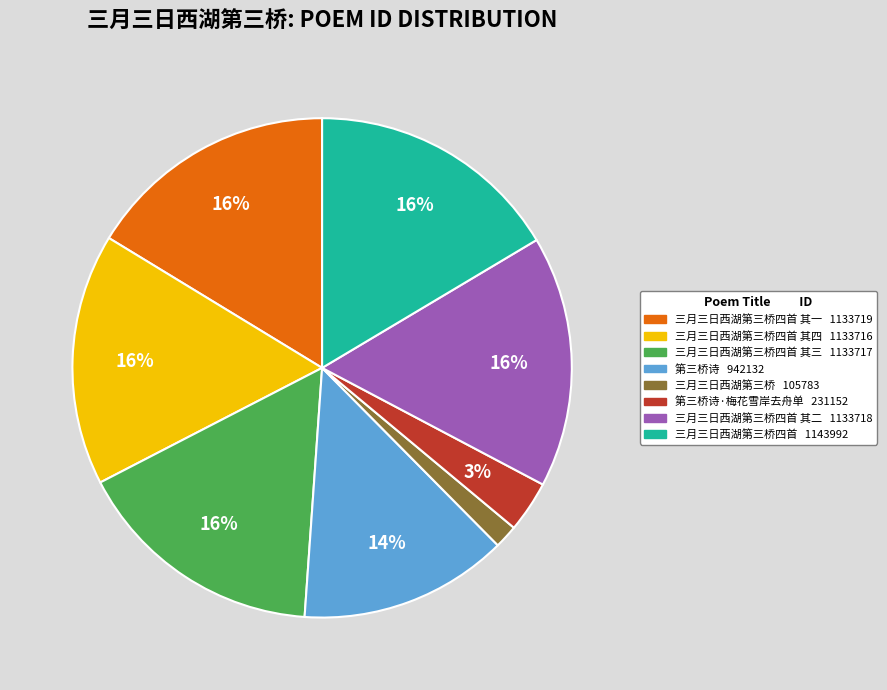

Is there any slice that represents more than half of the pie?

No